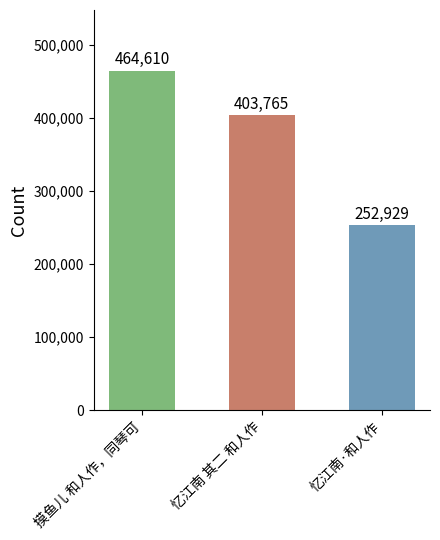

What is the change in value from 摸鱼儿 和人作，同琴可 to 忆江南 其二 和人作?

-60845